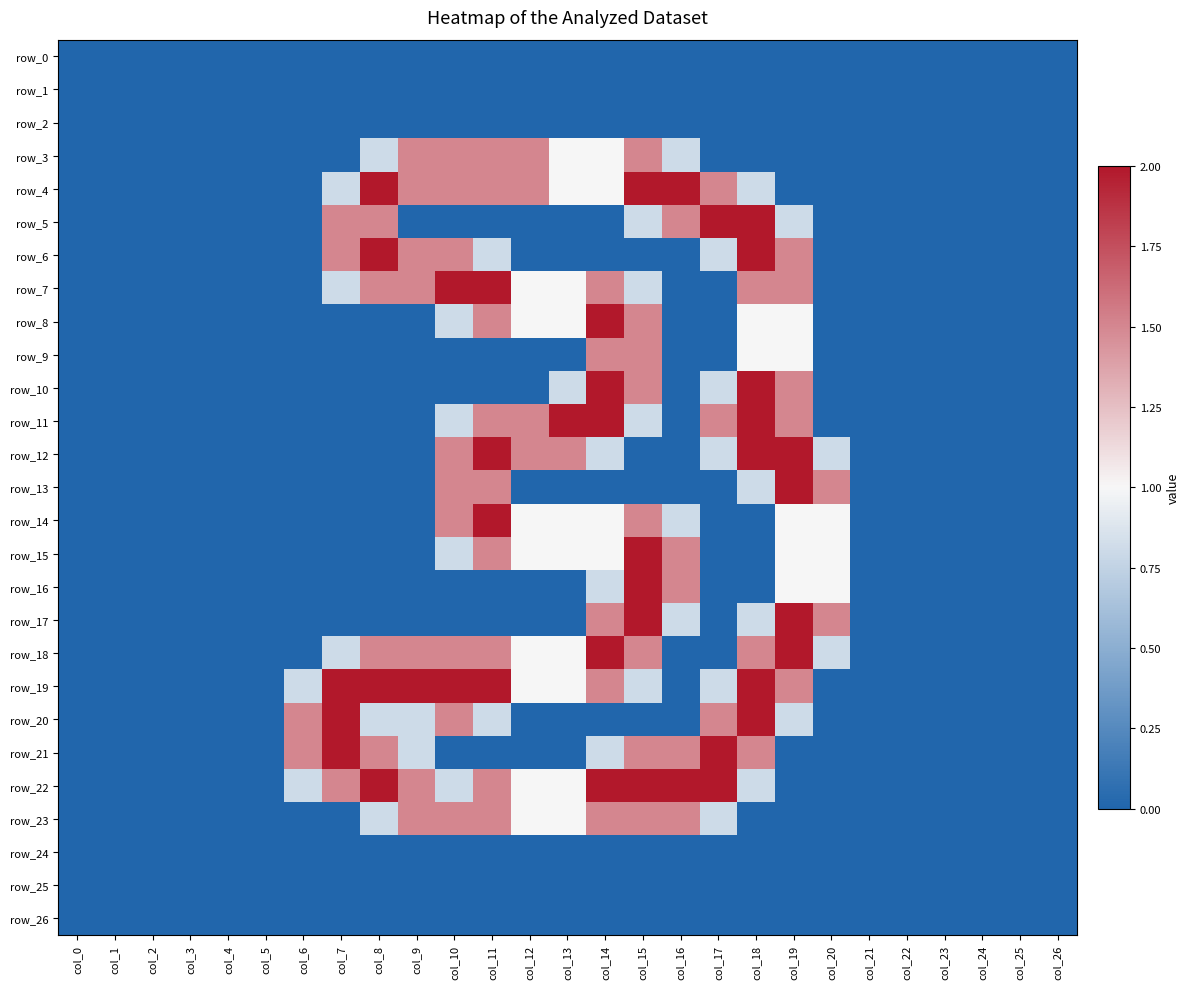

What is the sum of all row_20 values?

11.7